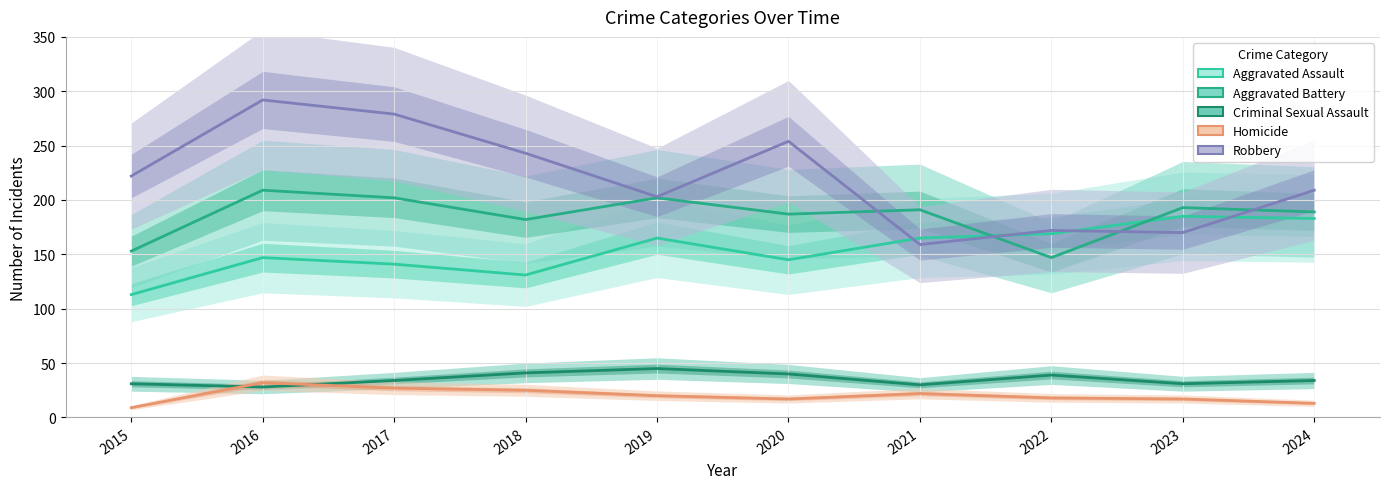

Reading left to right, extract all data points from this chart.

Aggravated Assault: 113	147	141	131	165	145	165	169	185	183
Aggravated Battery: 153	209	202	182	202	187	191	147	193	189
Criminal Sexual Assault: 31	28	34	41	45	40	30	39	31	34
Homicide: 9	32	27	25	20	17	22	18	17	13
Robbery: 222	292	279	243	203	254	159	172	170	209